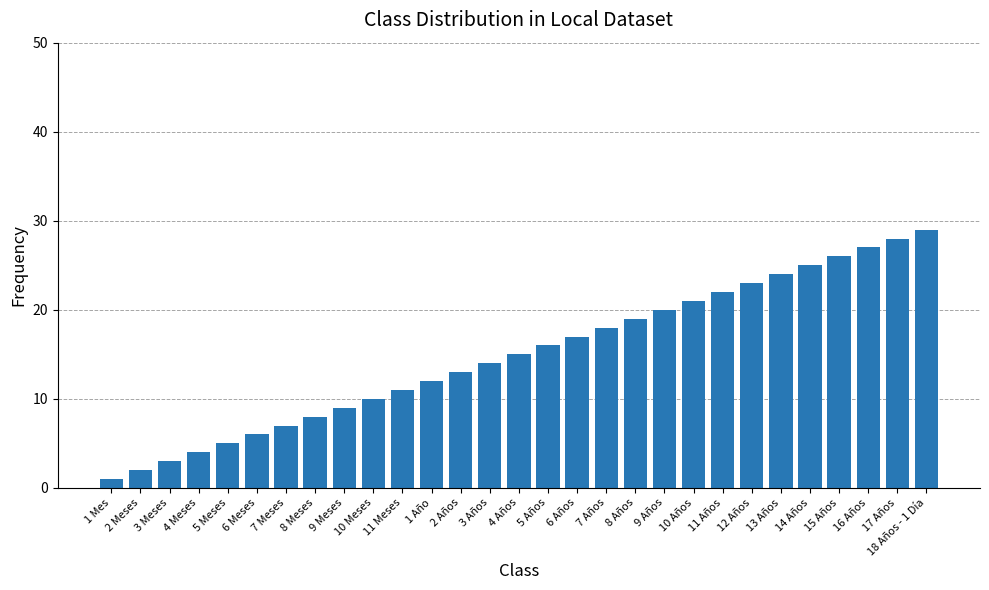

Are the bars grouped side by side (vs. stacked)?

No